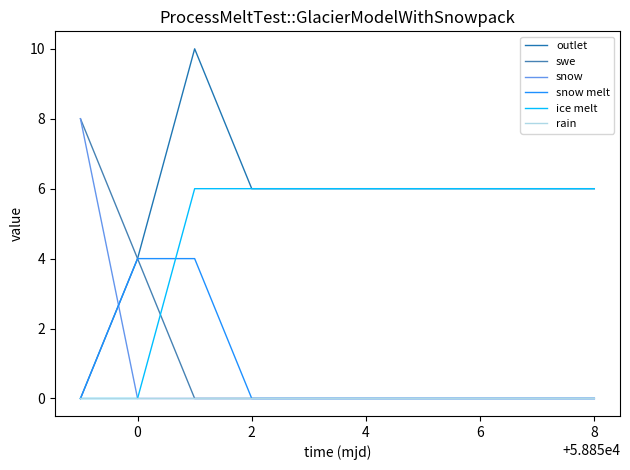

Which series has the largest total across all categories?

outlet